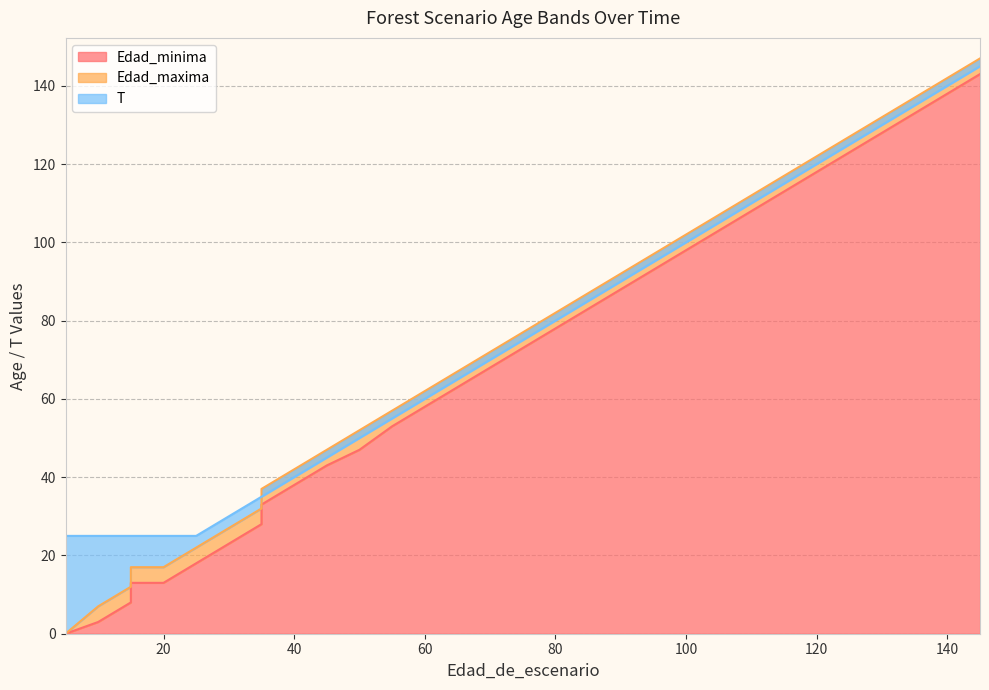

What is the sum of all T values?

2735